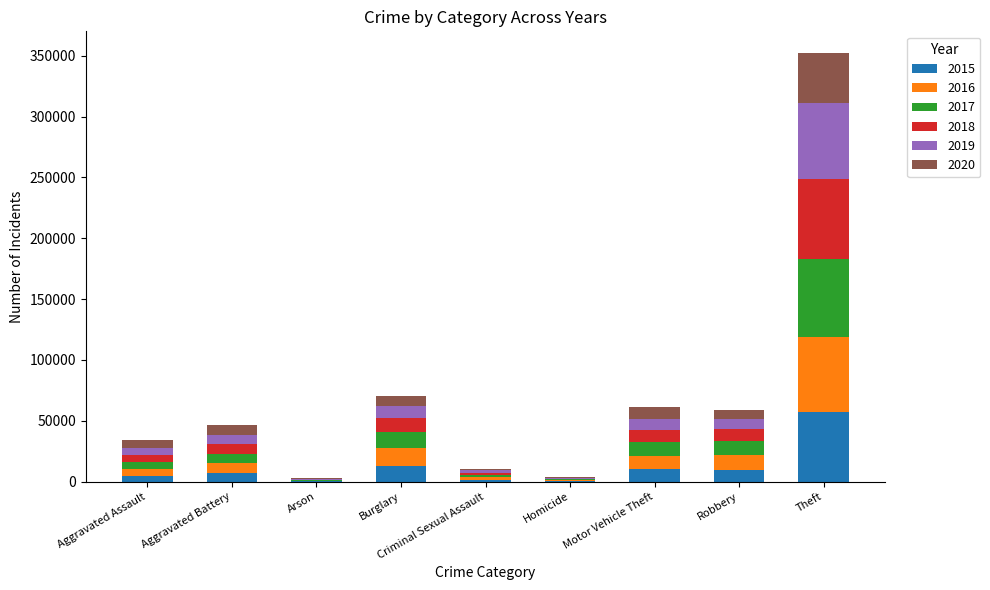

At which category is the sum across all series the highest?

Theft